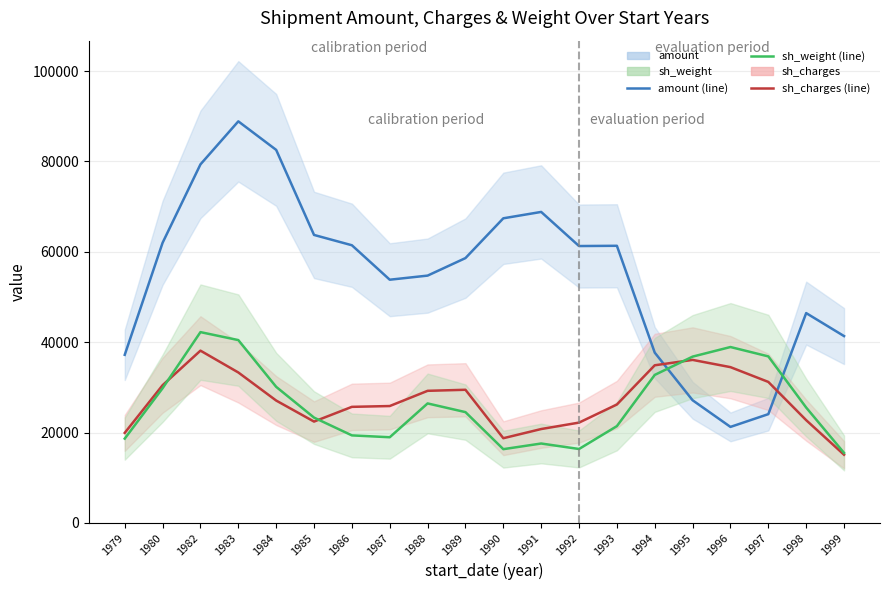

What is the value of the amount (line) point at the 11th from the left?

67422.5